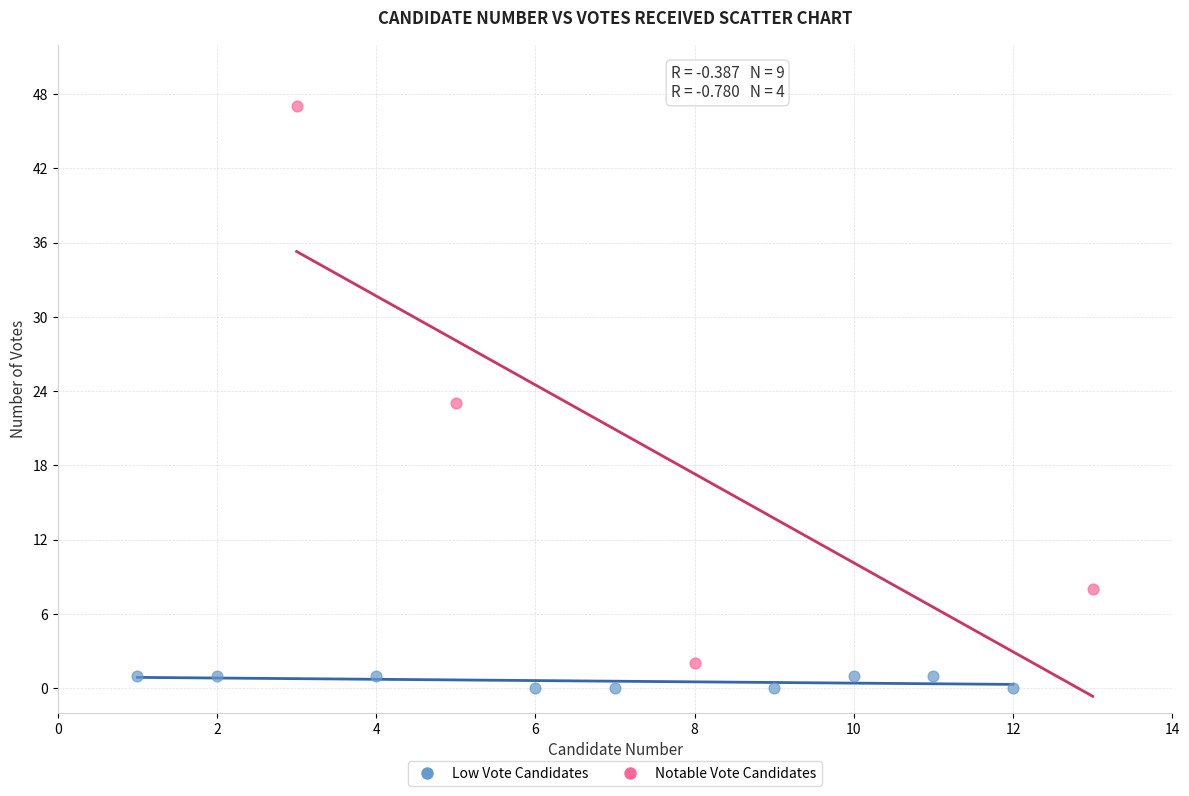

Which series contains the highest Y value?

Notable Vote Candidates